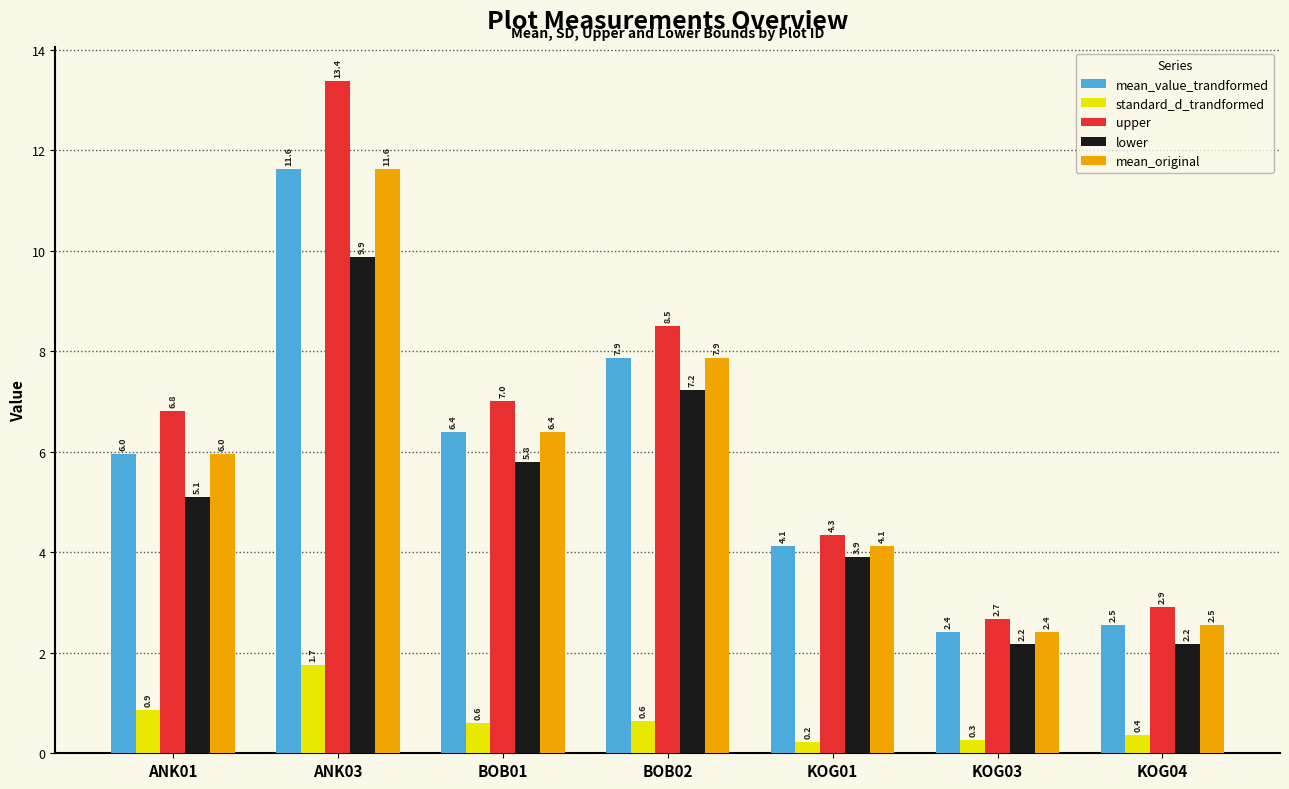

Reading right to left, extract all data points from this chart.

mean_value_trandformed: KOG04=2.5	KOG03=2.4	KOG01=4.1	BOB02=7.9	BOB01=6.4	ANK03=11.6	ANK01=6.0
standard_d_trandformed: KOG04=0.4	KOG03=0.3	KOG01=0.2	BOB02=0.6	BOB01=0.6	ANK03=1.7	ANK01=0.9
upper: KOG04=2.9	KOG03=2.7	KOG01=4.3	BOB02=8.5	BOB01=7.0	ANK03=13.4	ANK01=6.8
lower: KOG04=2.2	KOG03=2.2	KOG01=3.9	BOB02=7.2	BOB01=5.8	ANK03=9.9	ANK01=5.1
mean_original: KOG04=2.5	KOG03=2.4	KOG01=4.1	BOB02=7.9	BOB01=6.4	ANK03=11.6	ANK01=6.0